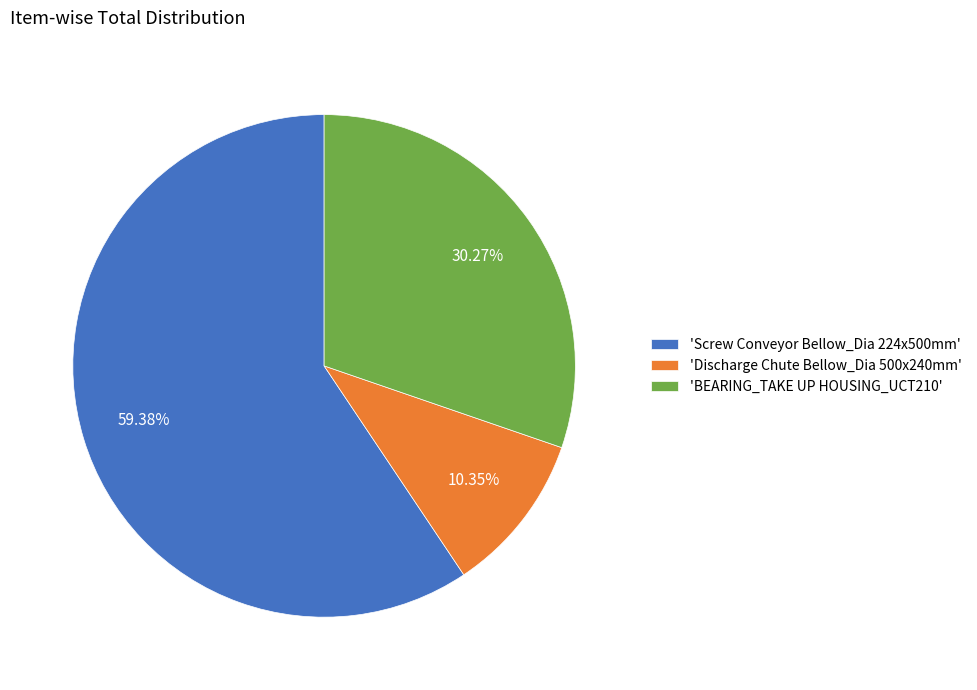

Rank the categories by value from highest to lowest.

'Screw Conveyor Bellow_Dia 224x500mm', 'BEARING_TAKE UP HOUSING_UCT210', 'Discharge Chute Bellow_Dia 500x240mm'